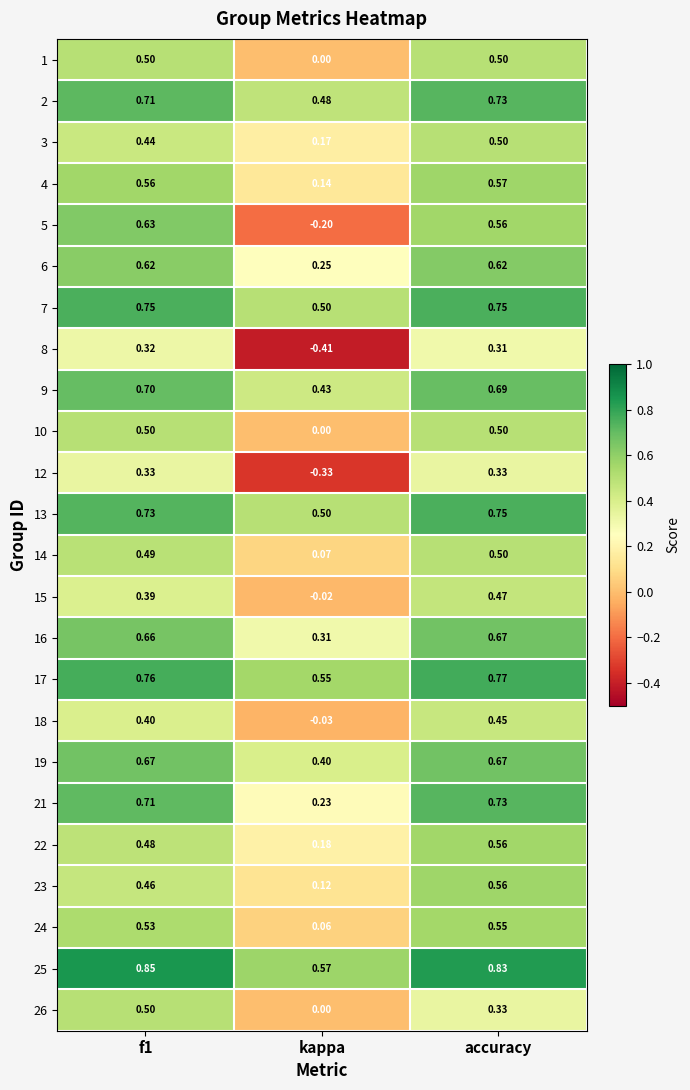

What is the spread (max minus min) of values at accuracy?

0.5